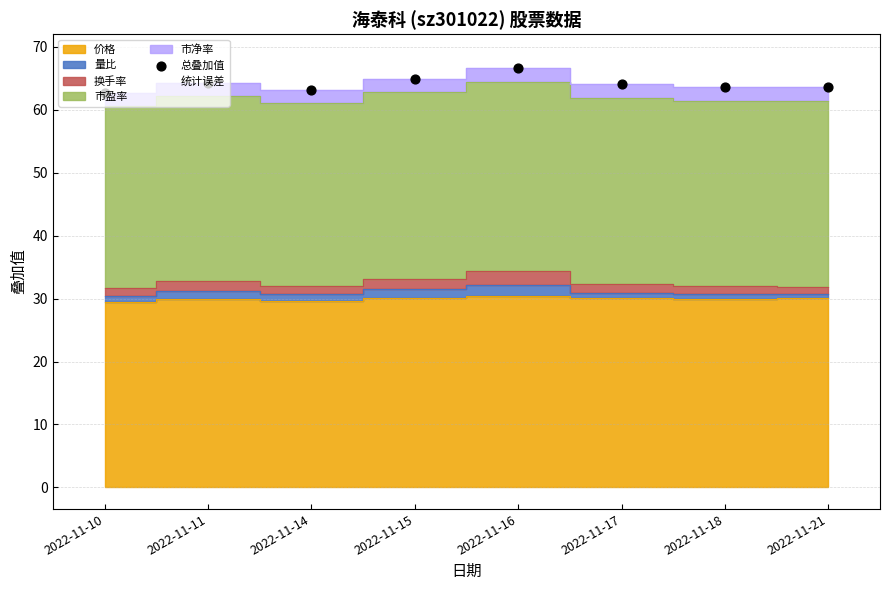

What is the change in value from 2022-11-11 to 2022-11-15?

+0.6